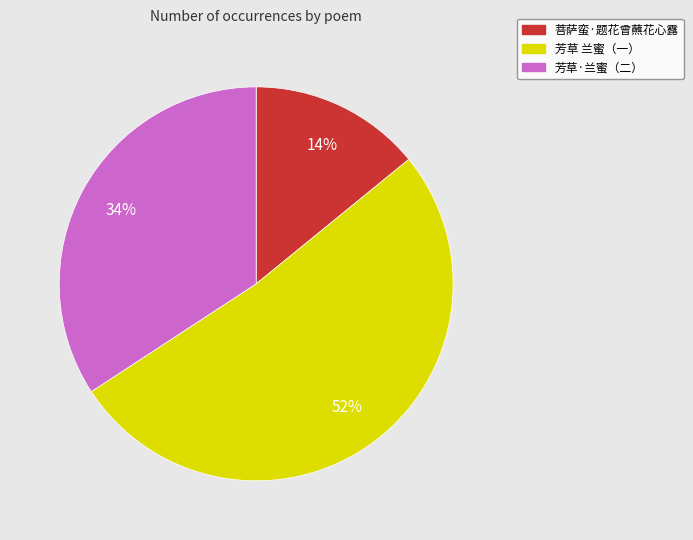

Is there a majority slice in this chart?

Yes